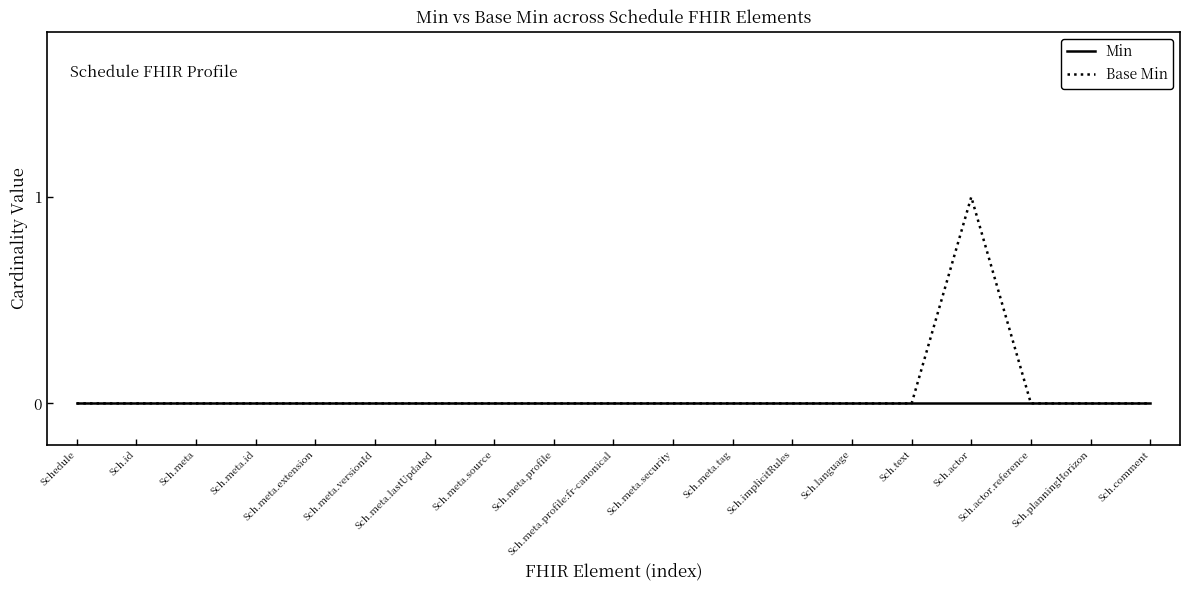

Is it true that Base Min equals 0 at Sch.meta.lastUpdated?

True